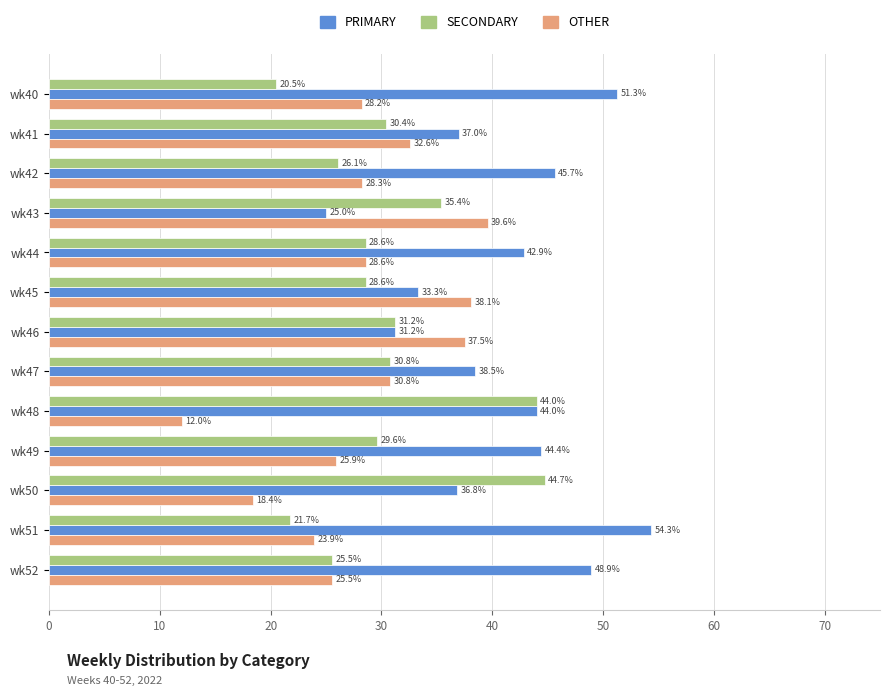

At which category does the chart reach its minimum across all series?

wk48